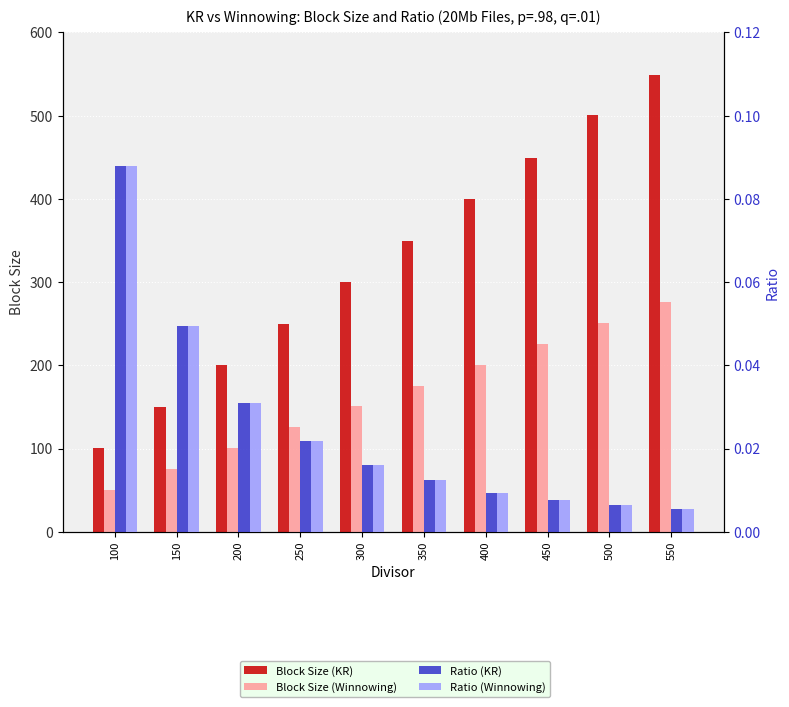

Reading left to right, what are all the values shown in this chart?

Block Size (KR): 100=100.1	150=149.7	200=199.8	250=249.9	300=300.4	350=349.9	400=400.2	450=449.2	500=501.2	550=549.1
Block Size (Winnowing): 100=50.5	150=75.4	200=100.3	250=125.5	300=150.7	350=175.6	400=200.5	450=225.5	500=250.5	550=275.6
Ratio (KR): 100=0.1	150=0.0	200=0.0	250=0.0	300=0.0	350=0.0	400=0.0	450=0.0	500=0.0	550=0.0
Ratio (Winnowing): 100=0.1	150=0.0	200=0.0	250=0.0	300=0.0	350=0.0	400=0.0	450=0.0	500=0.0	550=0.0